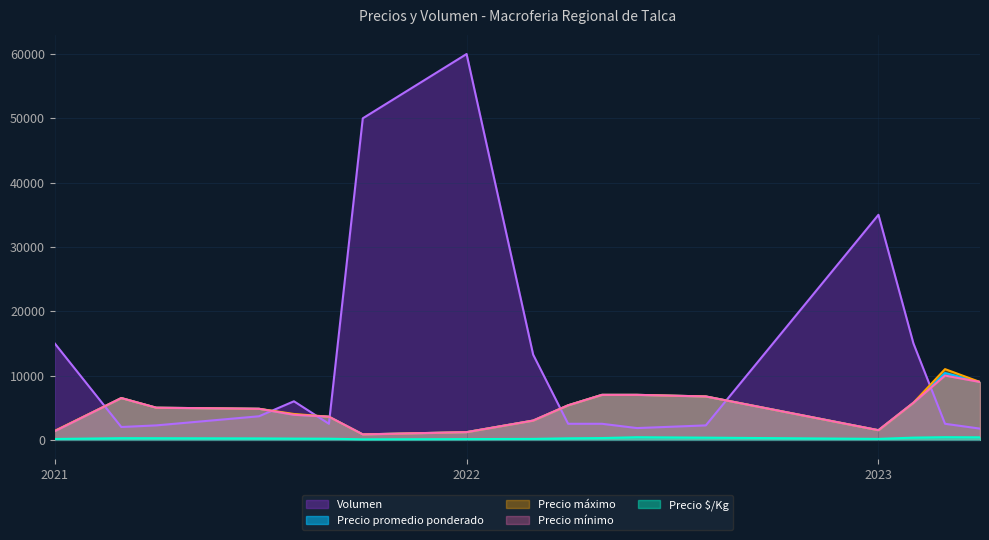

What is the approximate value of Precio $/Kg at 35?

360